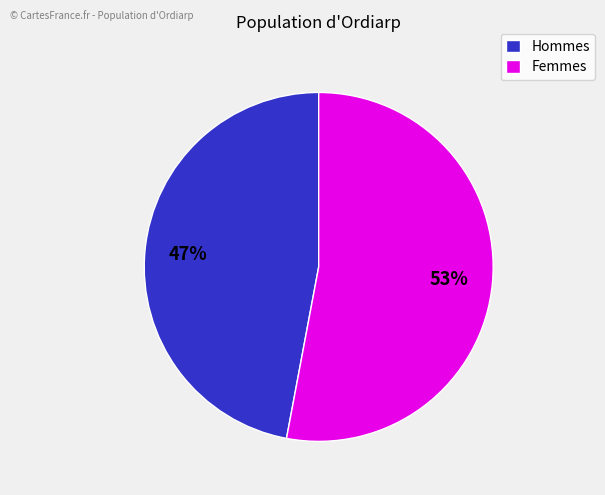

Is there a majority slice in this chart?

Yes